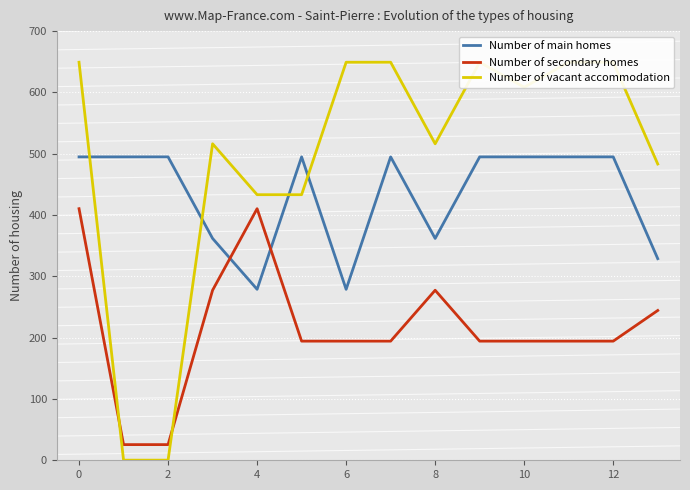

Which series has the widest spread of values?

Number of vacant accommodation